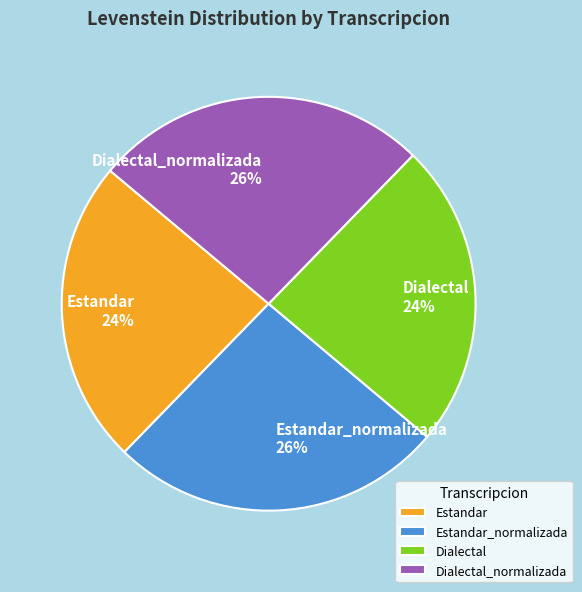

True or false: Dialectal accounts for 17% of the total.

False